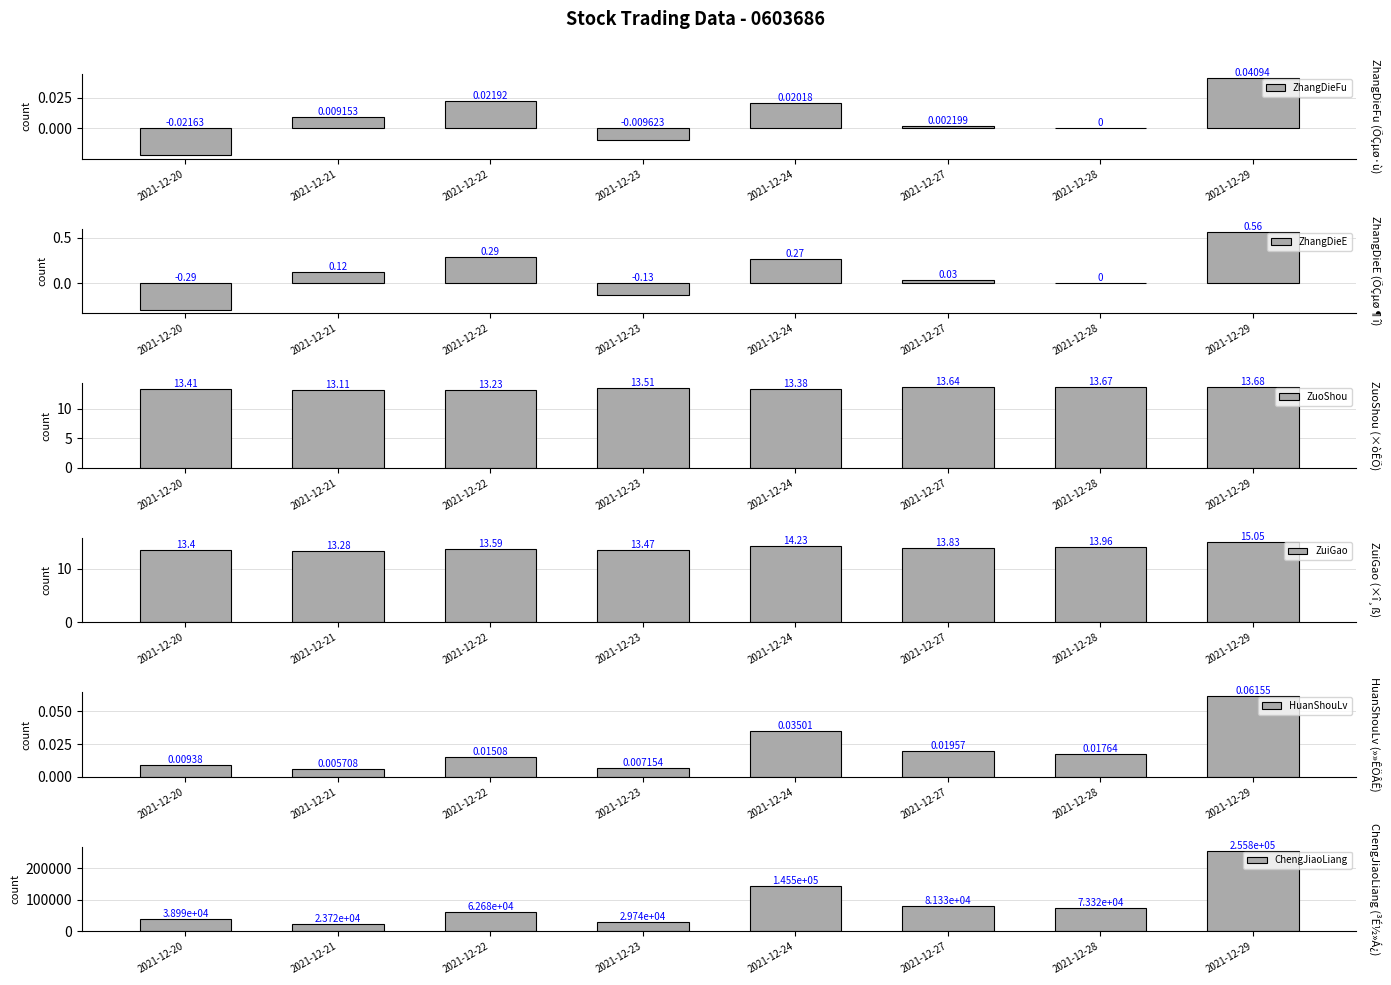

What value does the ZuiGao series have at 2021-12-20?

13.4